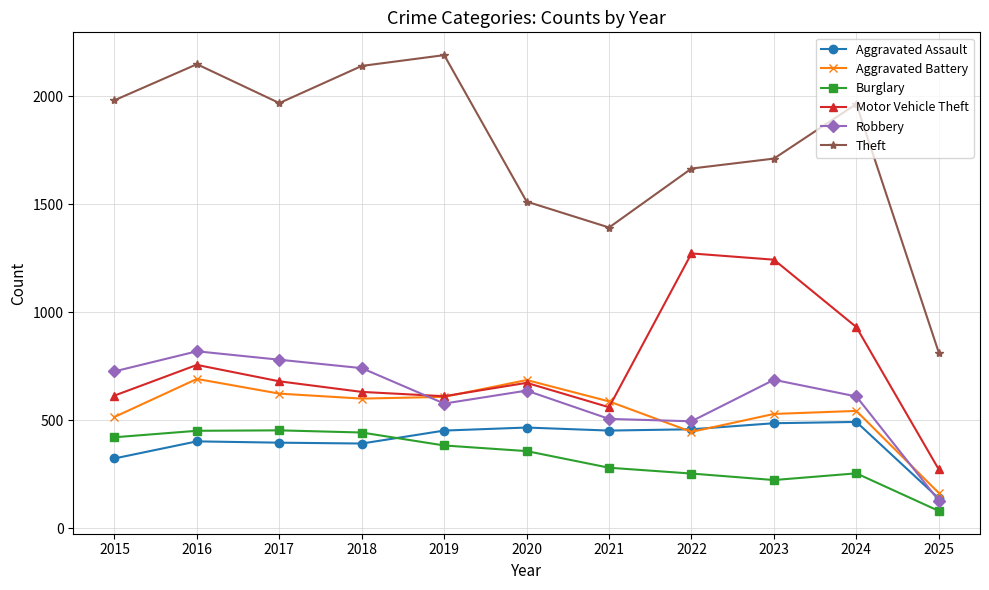

What is the spread (max minus min) of values at 2019?

1807